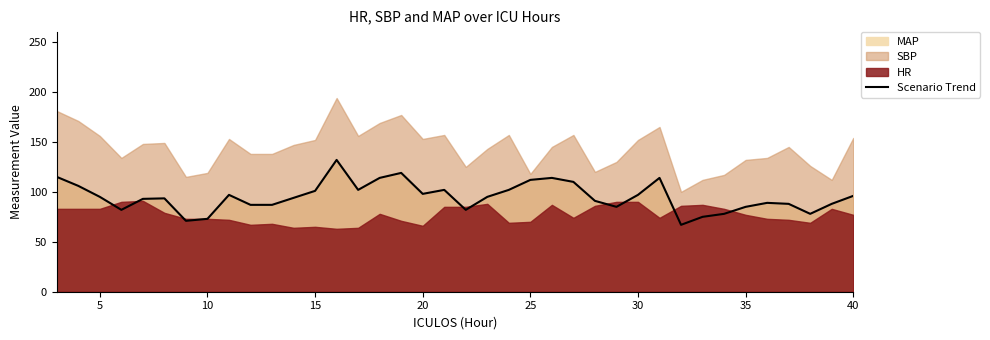

True or false: Scenario Trend has a value of 97.0 at 30.

True